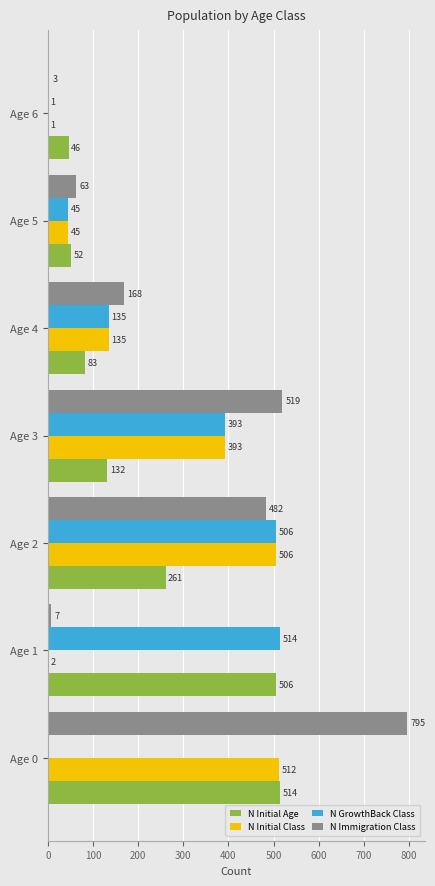

The value of N Initial Age at Age 1 is 183. True or false?

False